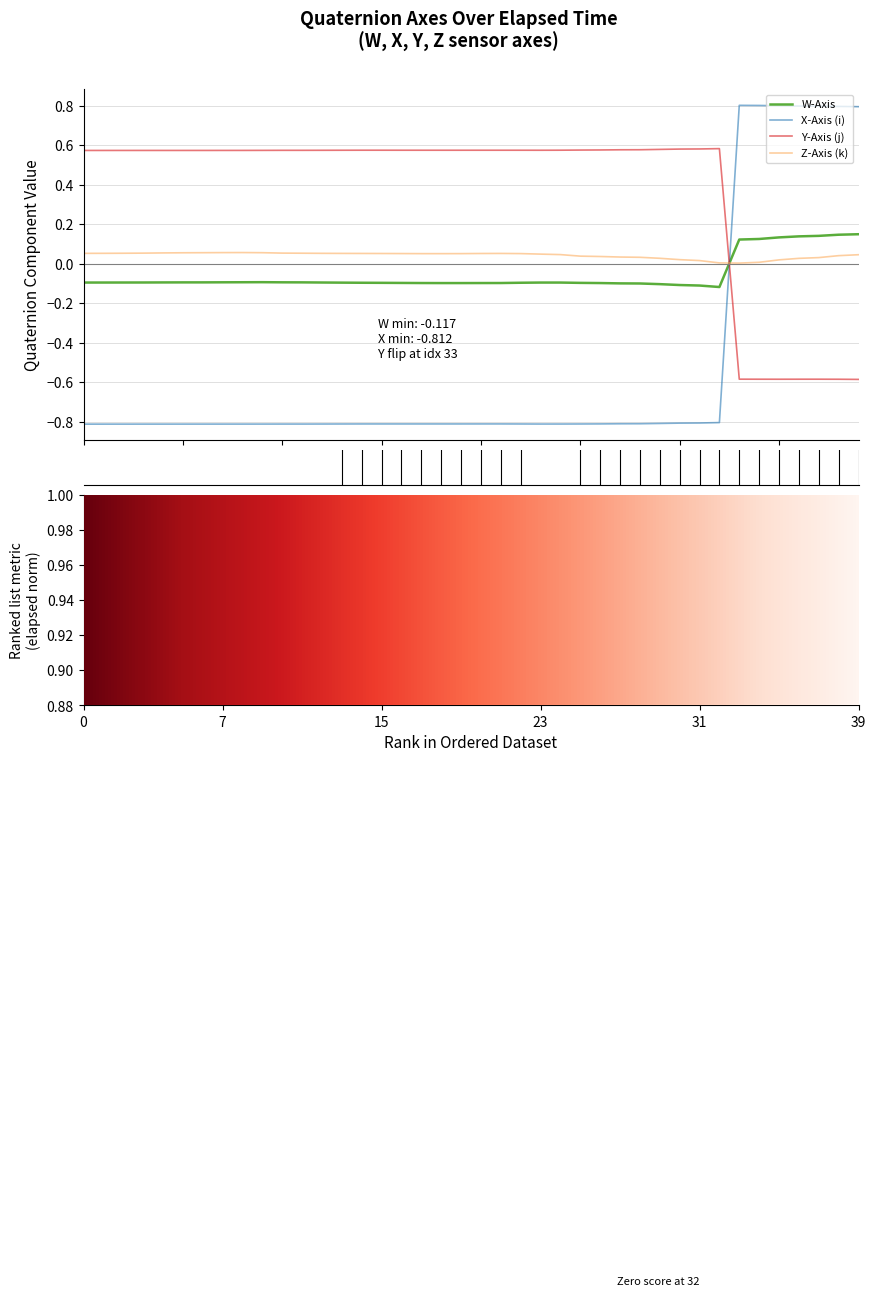

How many lines are shown in the chart?

4